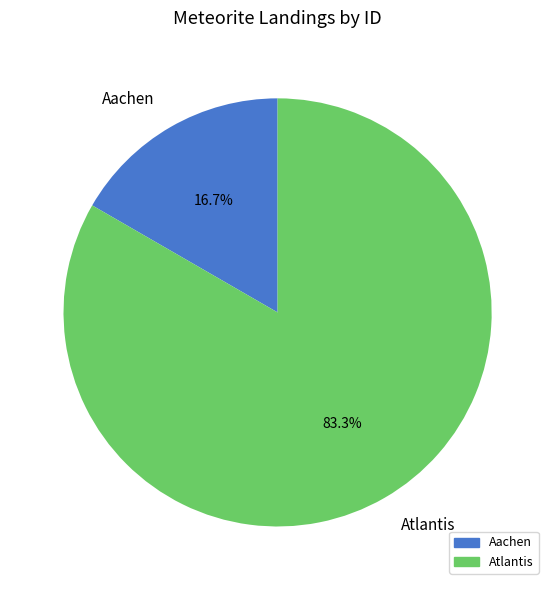

Is Atlantis the majority of the pie?

Yes